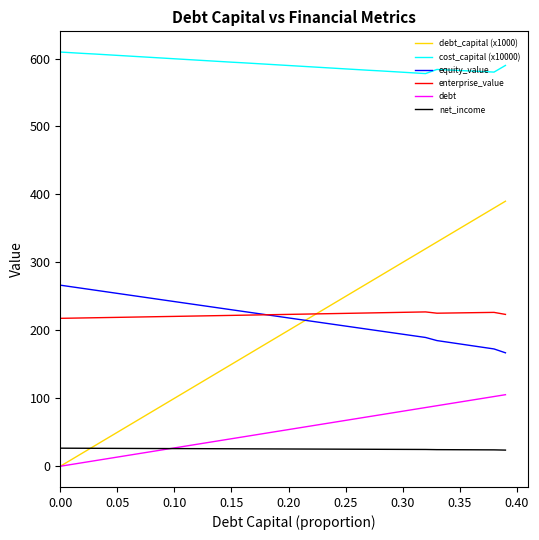

What is the maximum value shown in the chart?

609.5